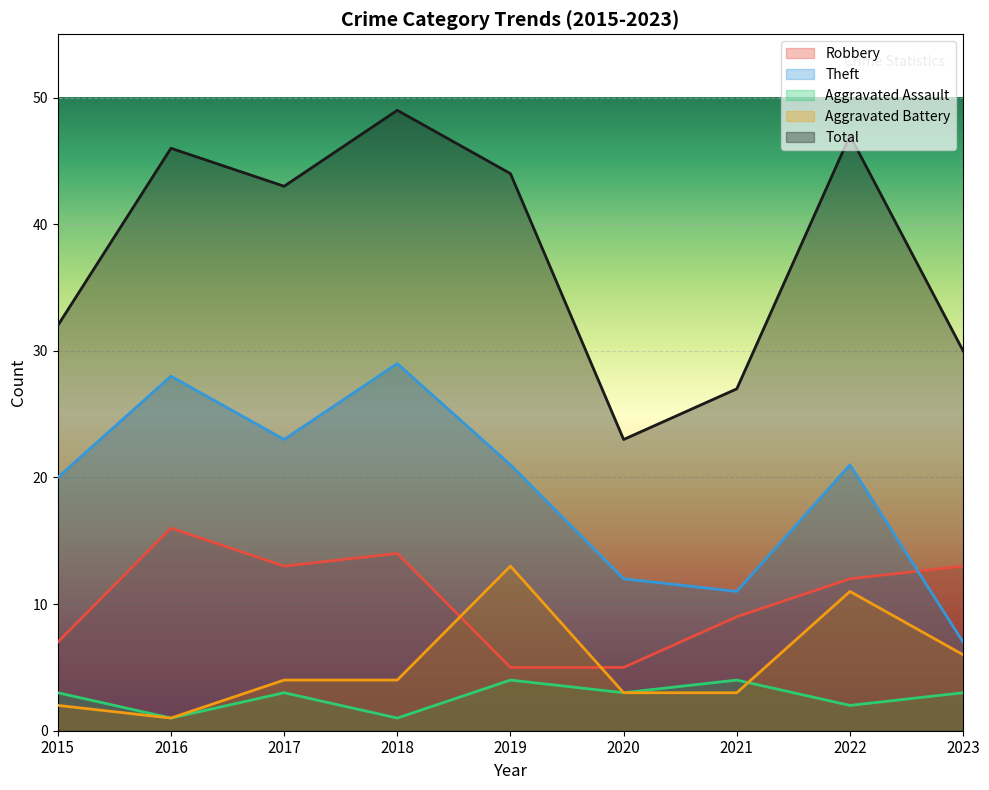

Is it true that Aggravated Assault equals 1 at 2018?

True